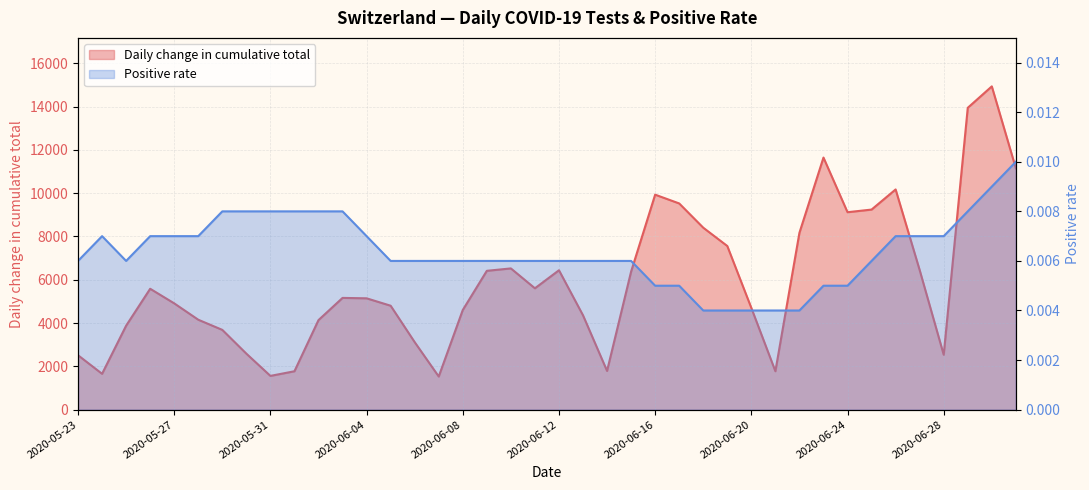

At which category is the sum across all series the highest?

2020-06-30